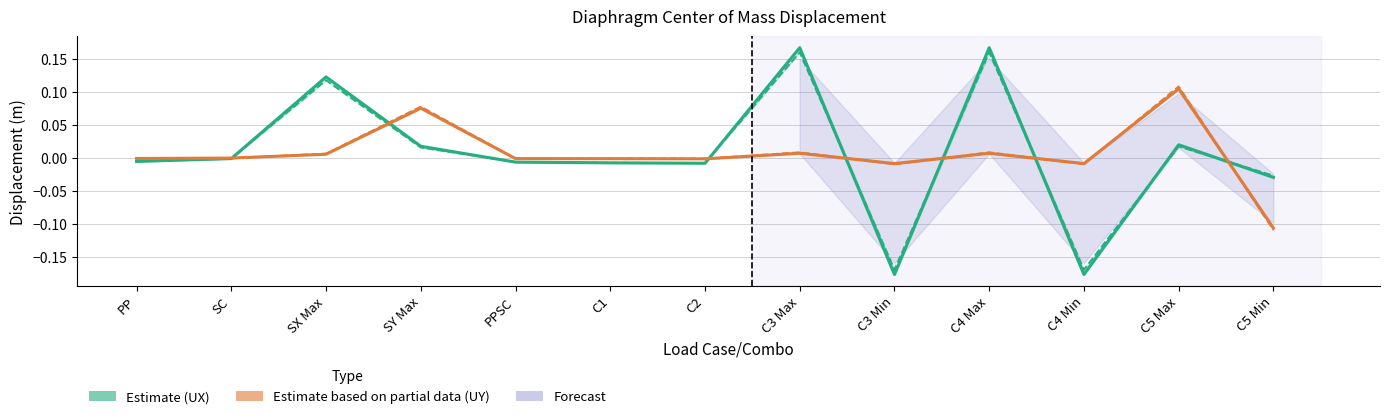

List the labels in order of UY Story 24 (Partial) value, largest first.

C5 Max, SY Max, C3 Max, C4 Max, SX Max, SC, PP, PPSC, C1, C2, C3 Min, C4 Min, C5 Min